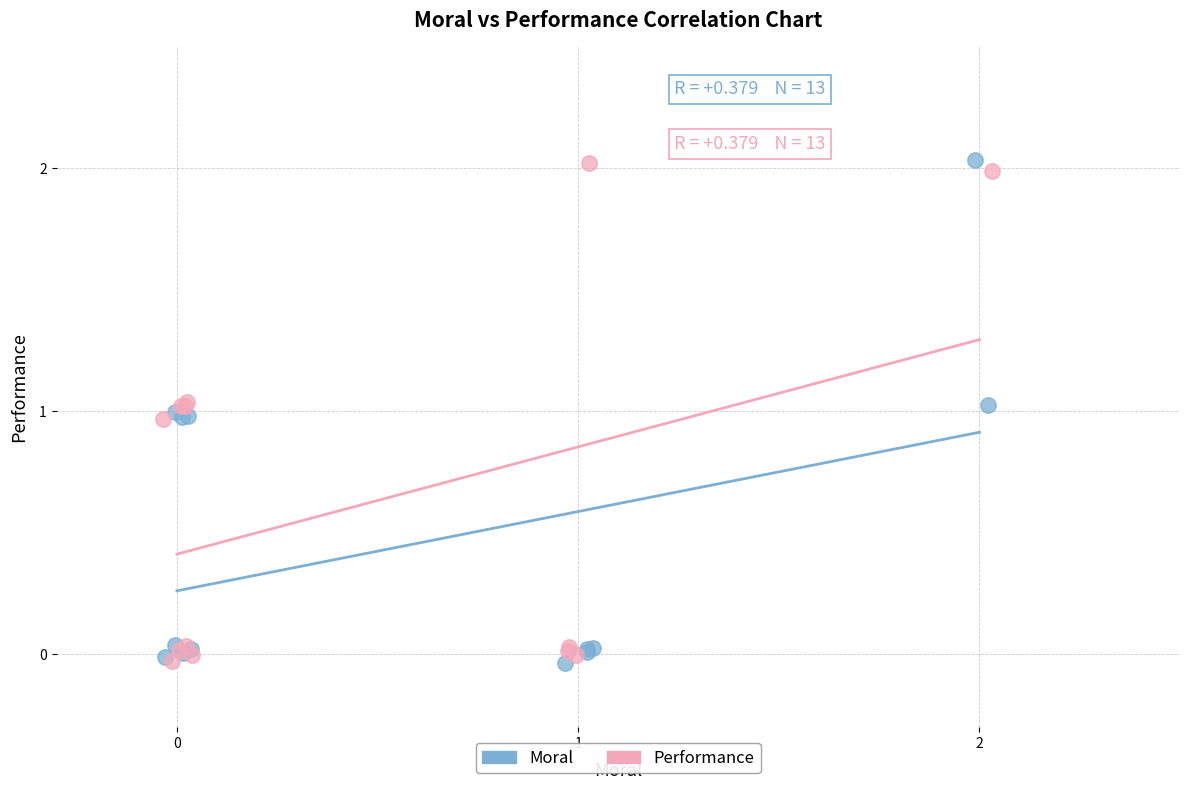

What are all the series names shown in the legend?

Moral, Performance